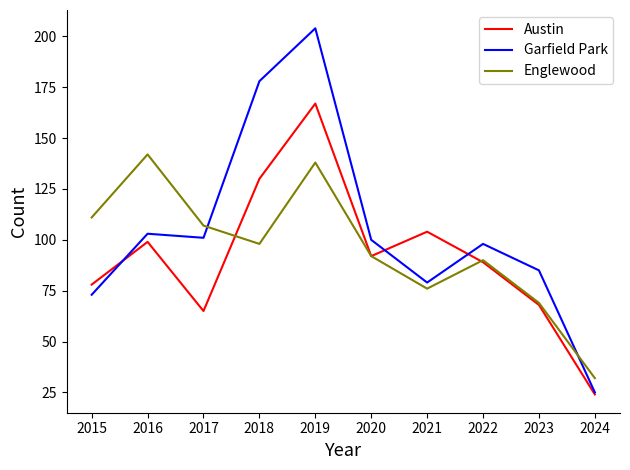

What is the total value across all series at 2023?

222